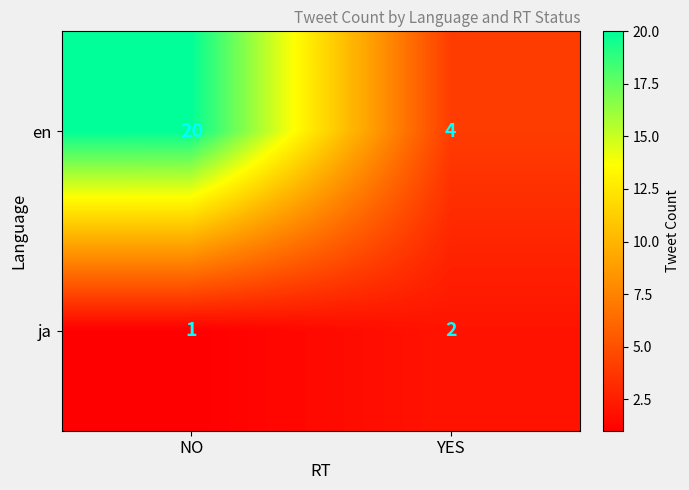

The en series shows 6 at YES. True or false?

False